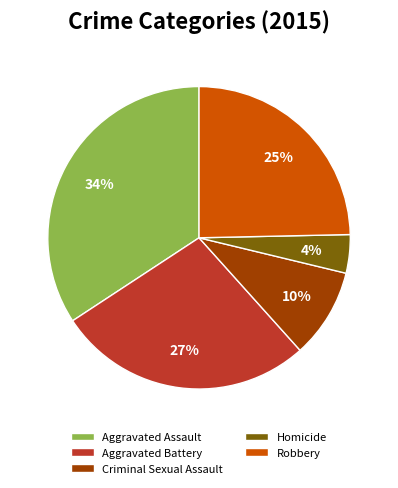

Do Robbery and Criminal Sexual Assault together represent more than half of the pie?

No